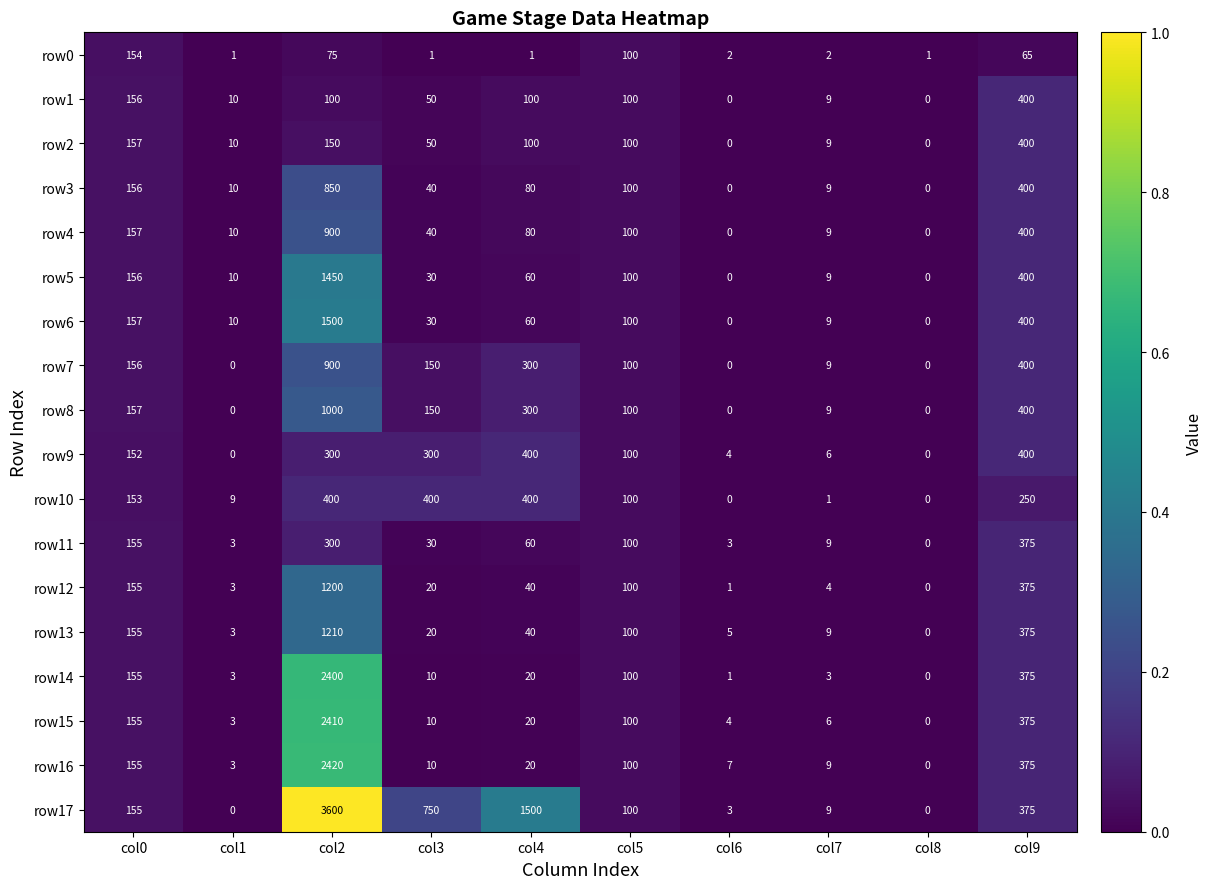

What value does the row6 series have at col4, to the nearest 50?

50